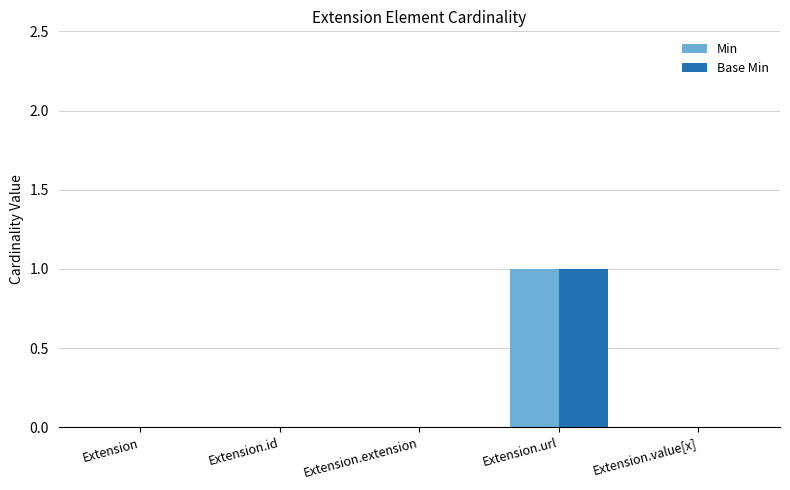

The Min series shows 0 at Extension.value[x]. True or false?

True